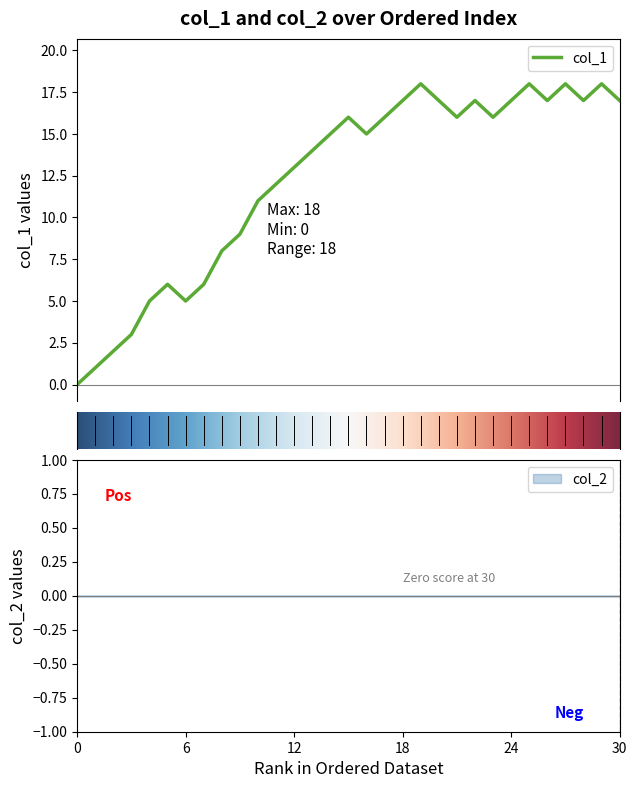

How many values are above zero?

30